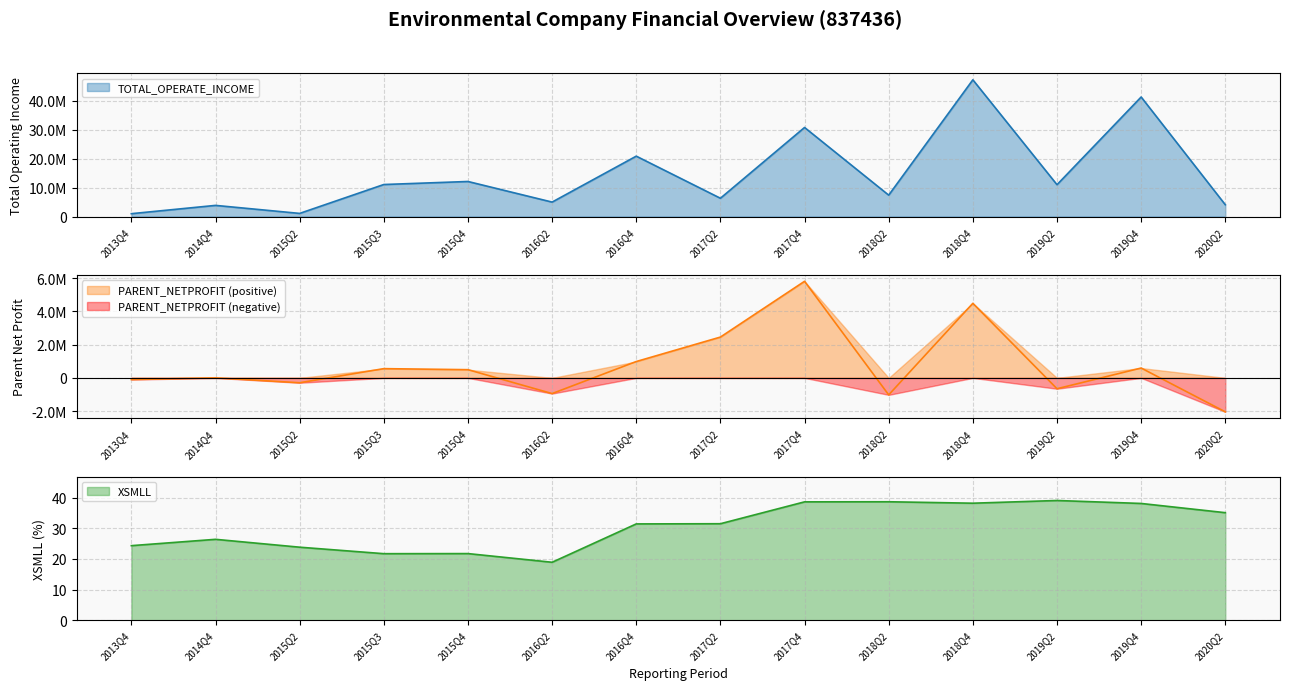

Reading left to right, what are all the values shown in this chart?

TOTAL_OPERATE_INCOME: 998983.5	3860788.5	1095147.0	11065557.7	12111495.5	4999057.9	20856240.9	6325255.5	30758100.2	7400776.5	47210904.5	11005014.5	41275872.5	4082749.6
PARENT_NETPROFIT: -101067.2	1185.9	-292256.2	555869.5	493612.1	-942184.5	982700.5	2452228.9	5803151.3	-1019431.6	4479499.0	-651069.0	592402.8	-2039084.4
XSMLL: 24.3	26.4	23.8	21.7	21.7	18.9	31.4	31.5	38.6	38.6	38.2	39.0	38.1	35.1